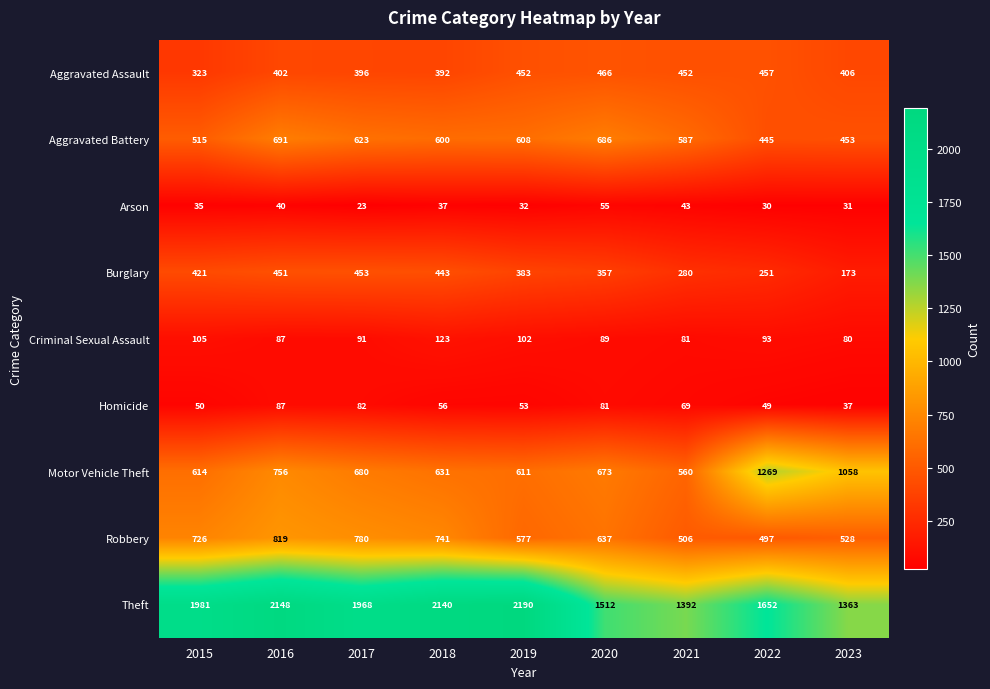

Which series has the widest spread of values?

Theft